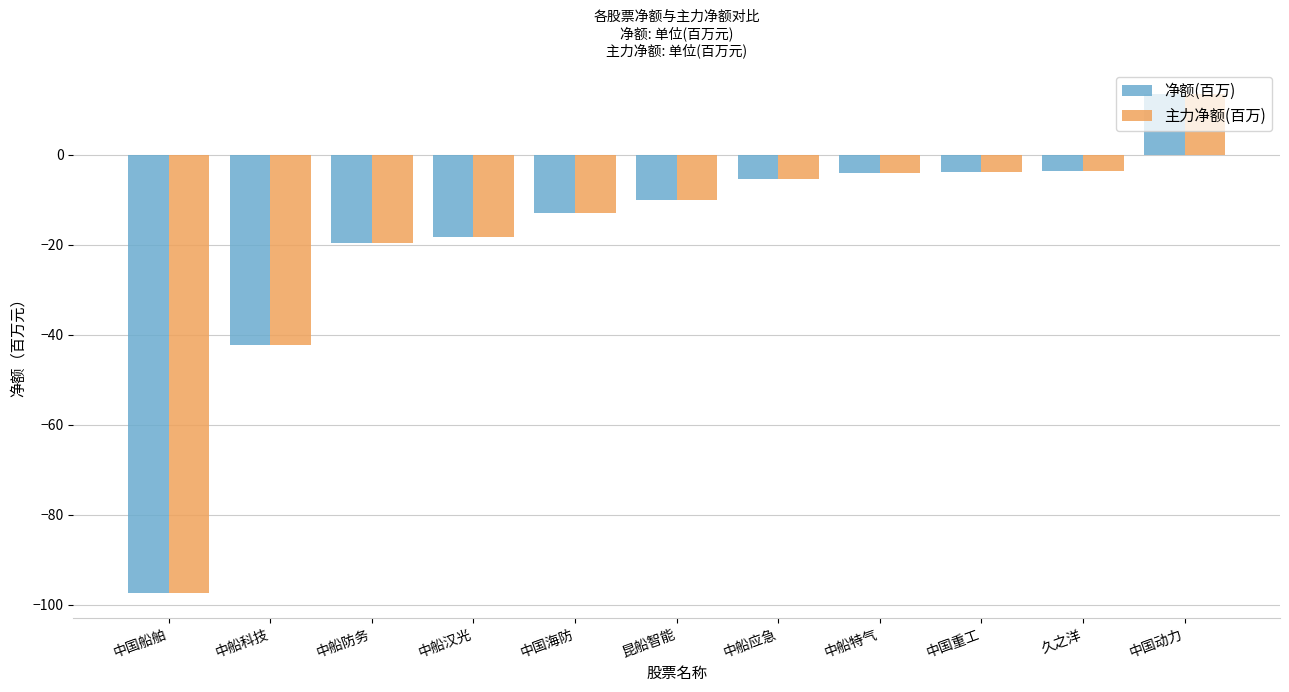

Is the value of 主力净额(百万) at 中船防务 greater than the value of 净额(百万) at 中船应急?

No